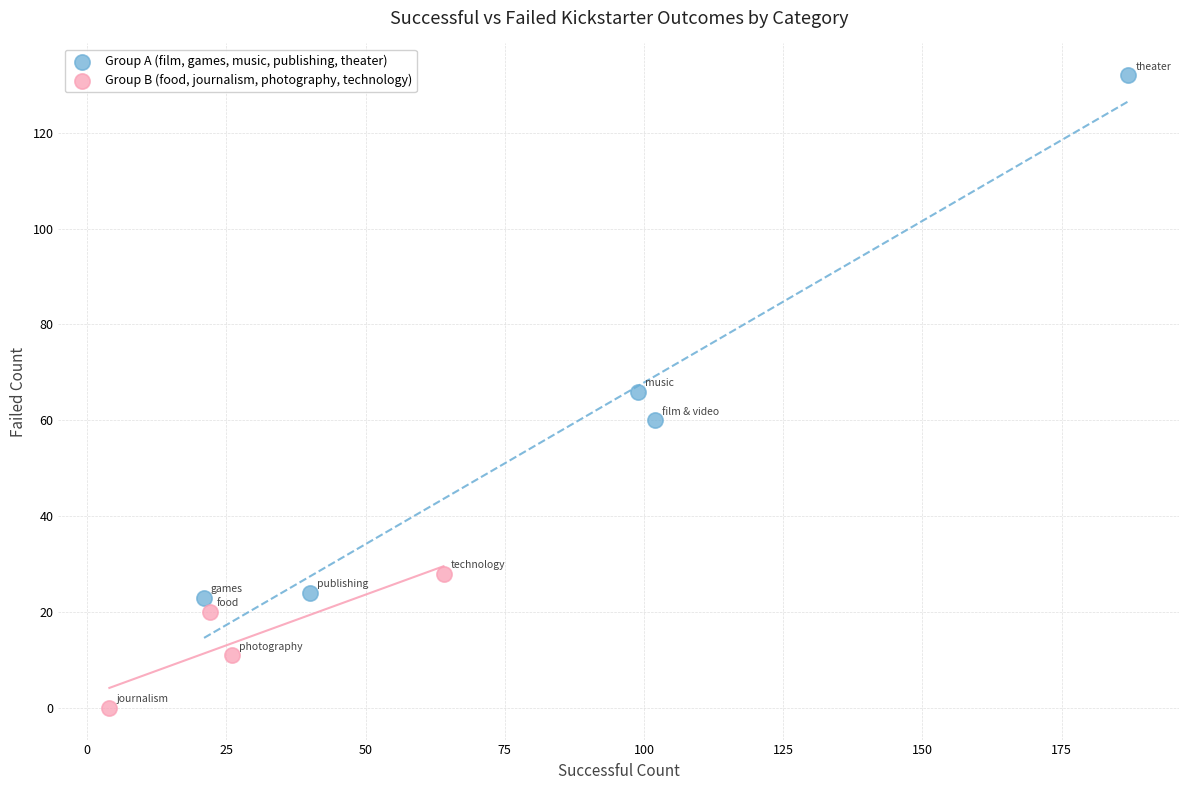

Which series has the widest spread of Y values?

Group A (film, games, music, publishing, theater)